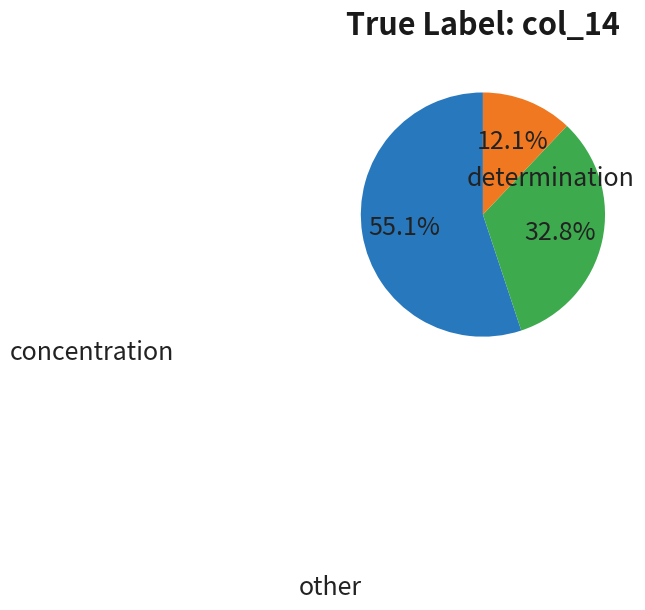

How many segments does this pie chart have?

3